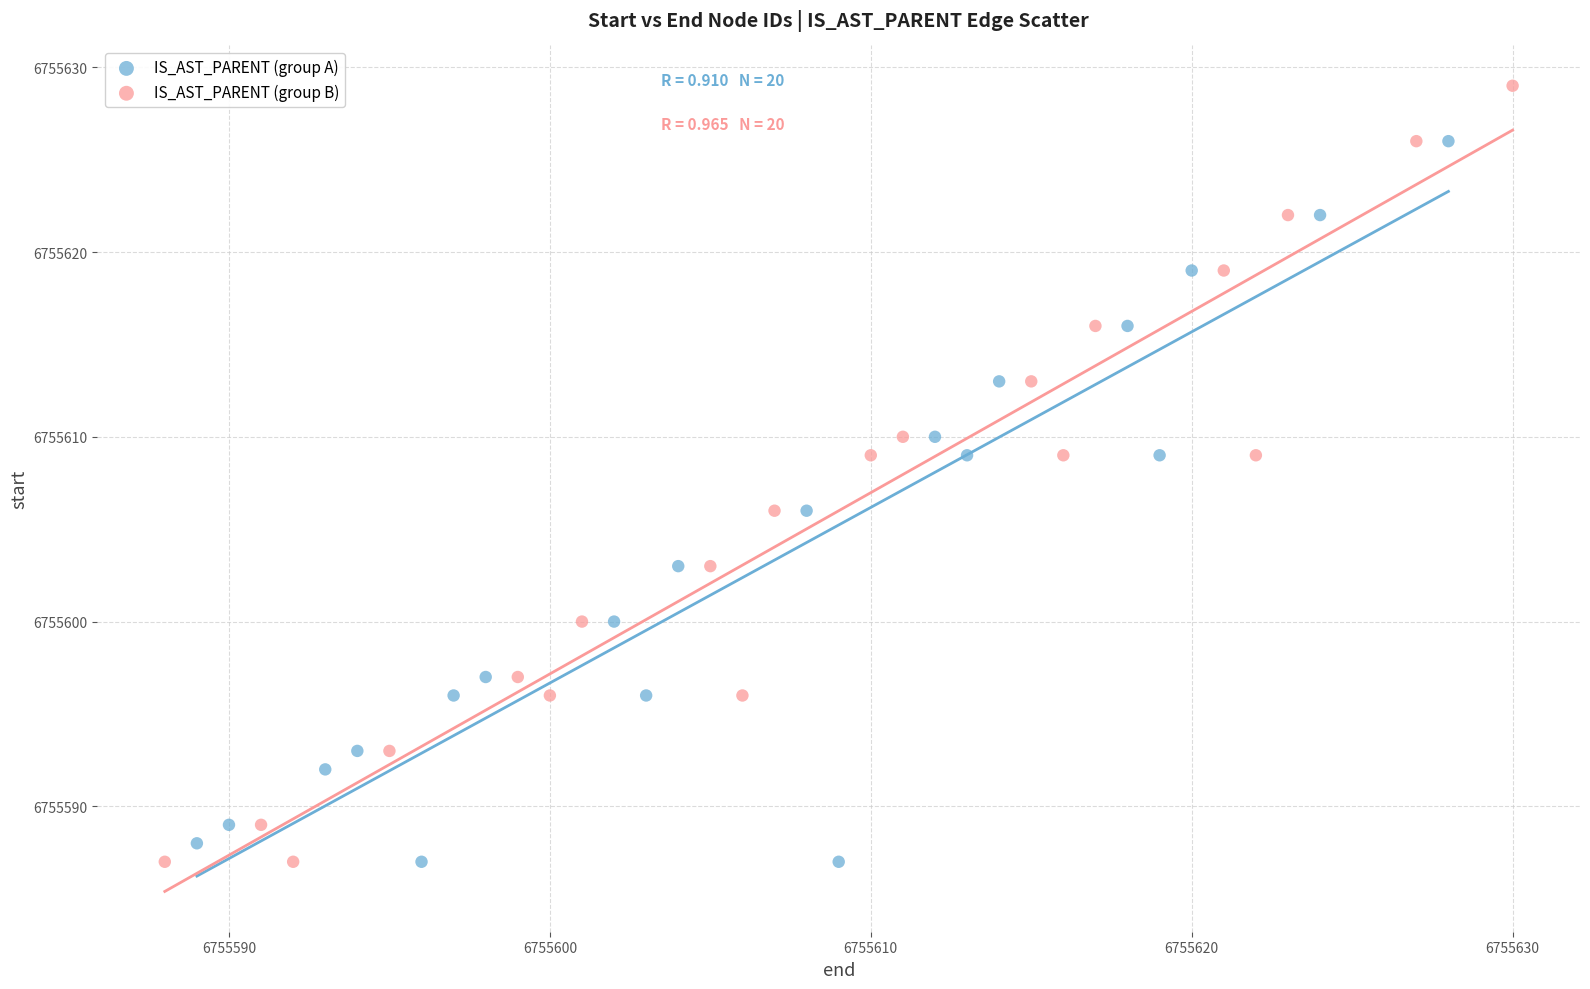

Which series reaches the maximum Y coordinate?

IS_AST_PARENT (group B)